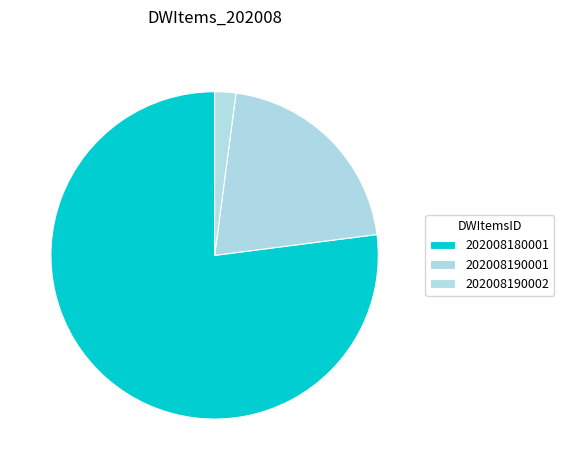

How many slices are in this pie chart?

3